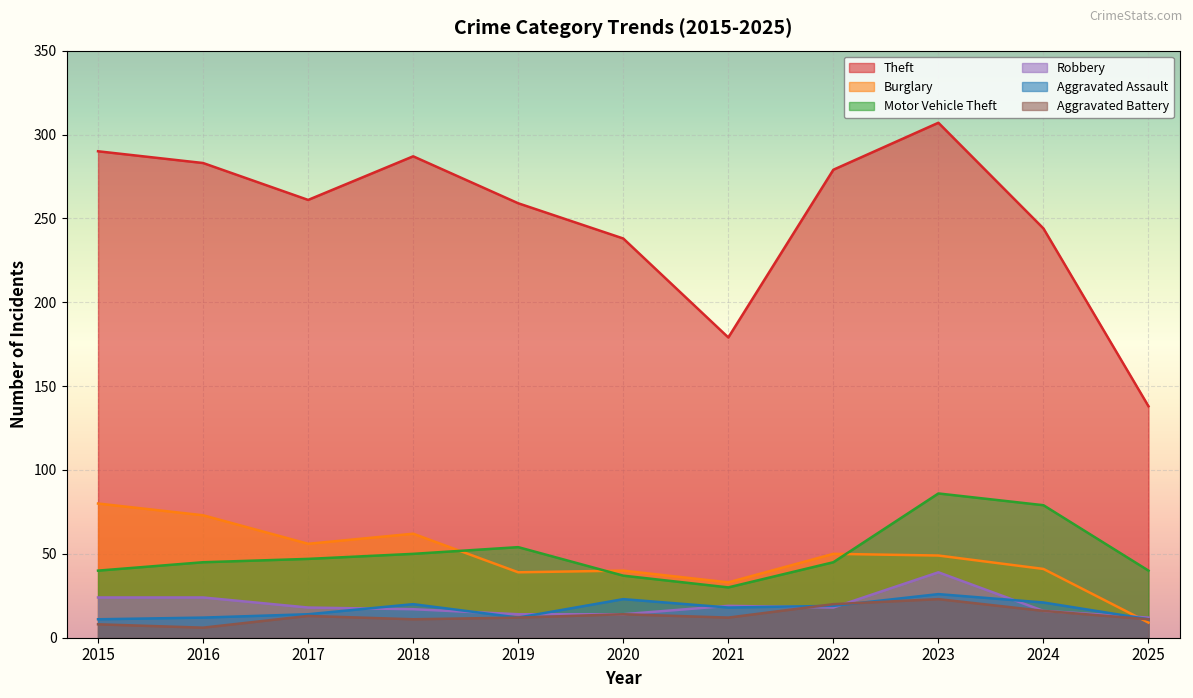

What is the greatest value displayed?

307